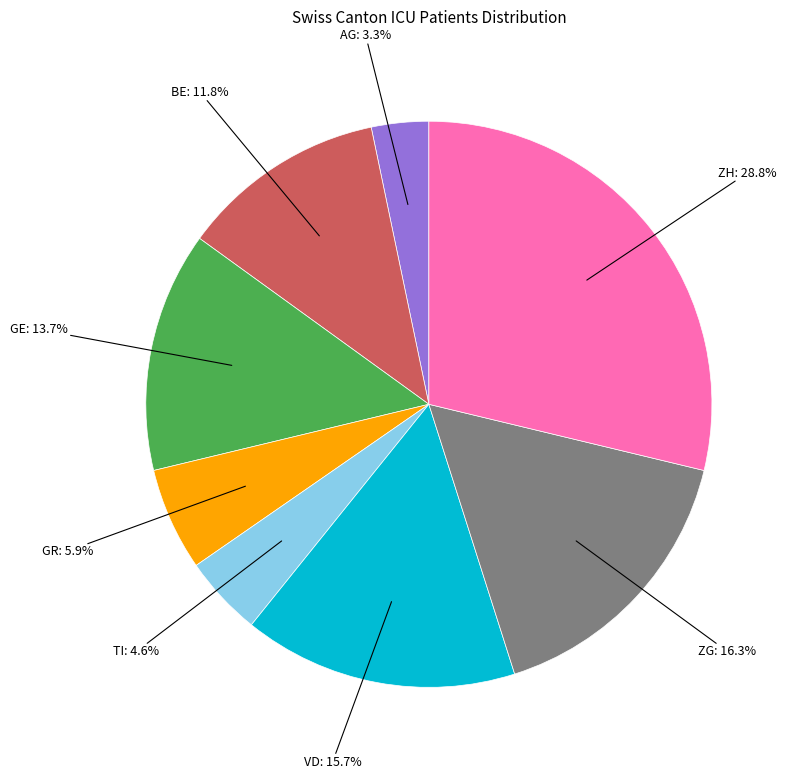

Is there any slice that represents more than half of the pie?

No